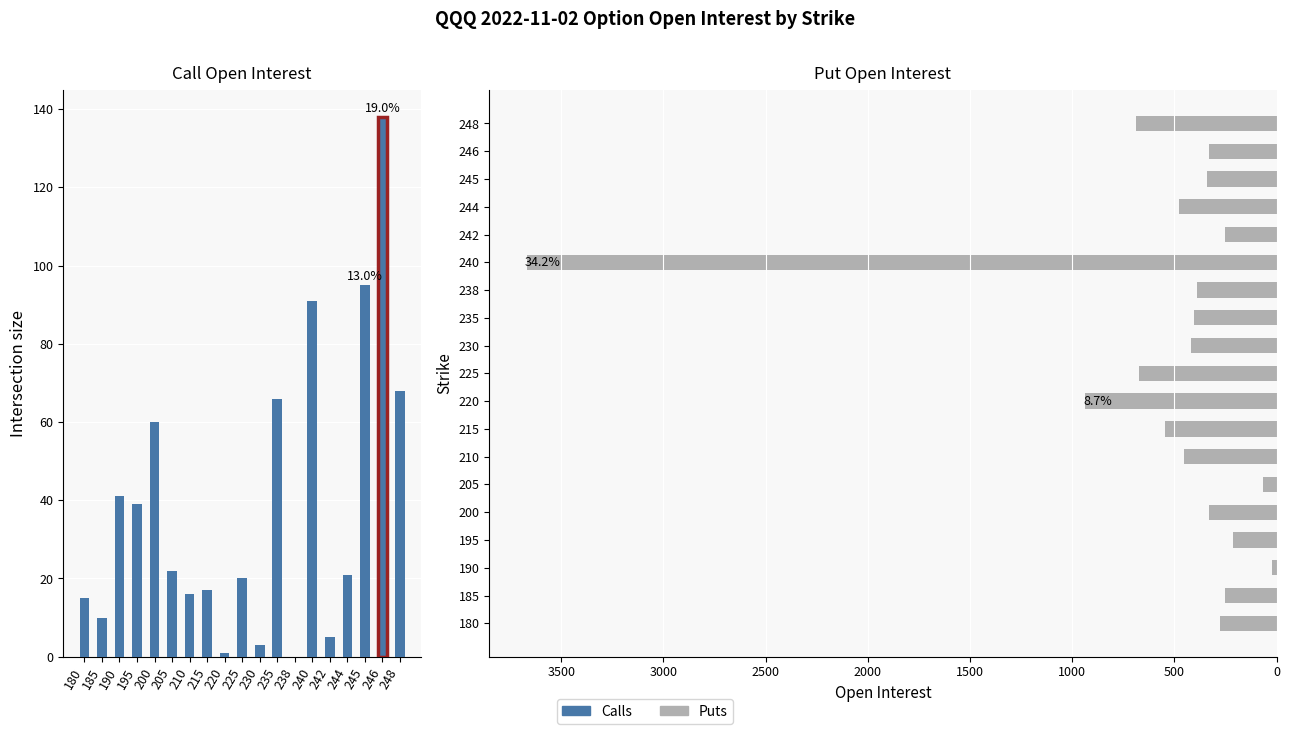

Reading left to right, what are all the values shown in this chart?

Call OI: 180=15	185=10	190=41	195=39	200=60	205=22	210=16	215=17	220=1	225=20	230=3	235=66	238=0	240=91	242=5	244=21	245=95	246=138	248=68
Put OI: 180=274	185=253	190=21	195=215	200=332	205=68	210=452	215=544	220=936	225=673	230=417	235=403	238=388	240=3668	242=253	244=479	245=338	246=330	248=687